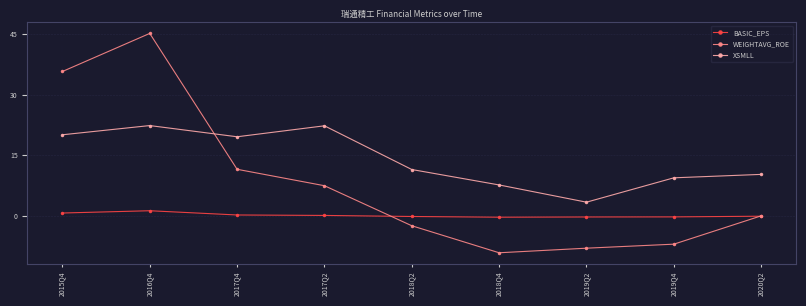

Count the number of data series in this chart.

3